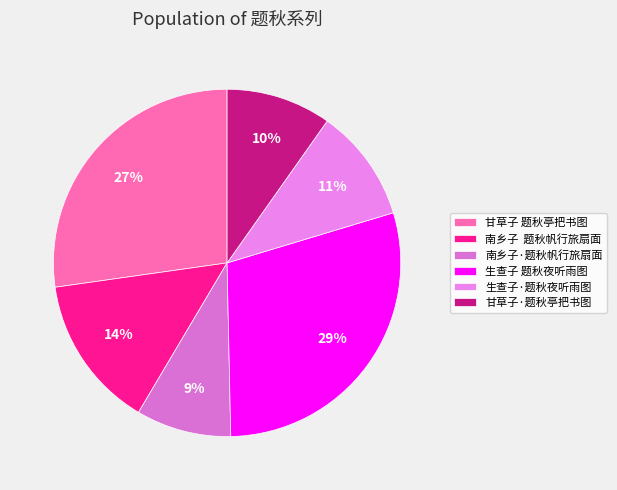

To the nearest percent, what portion does 南乡子·题秋帆行旅扇面 represent?

9%